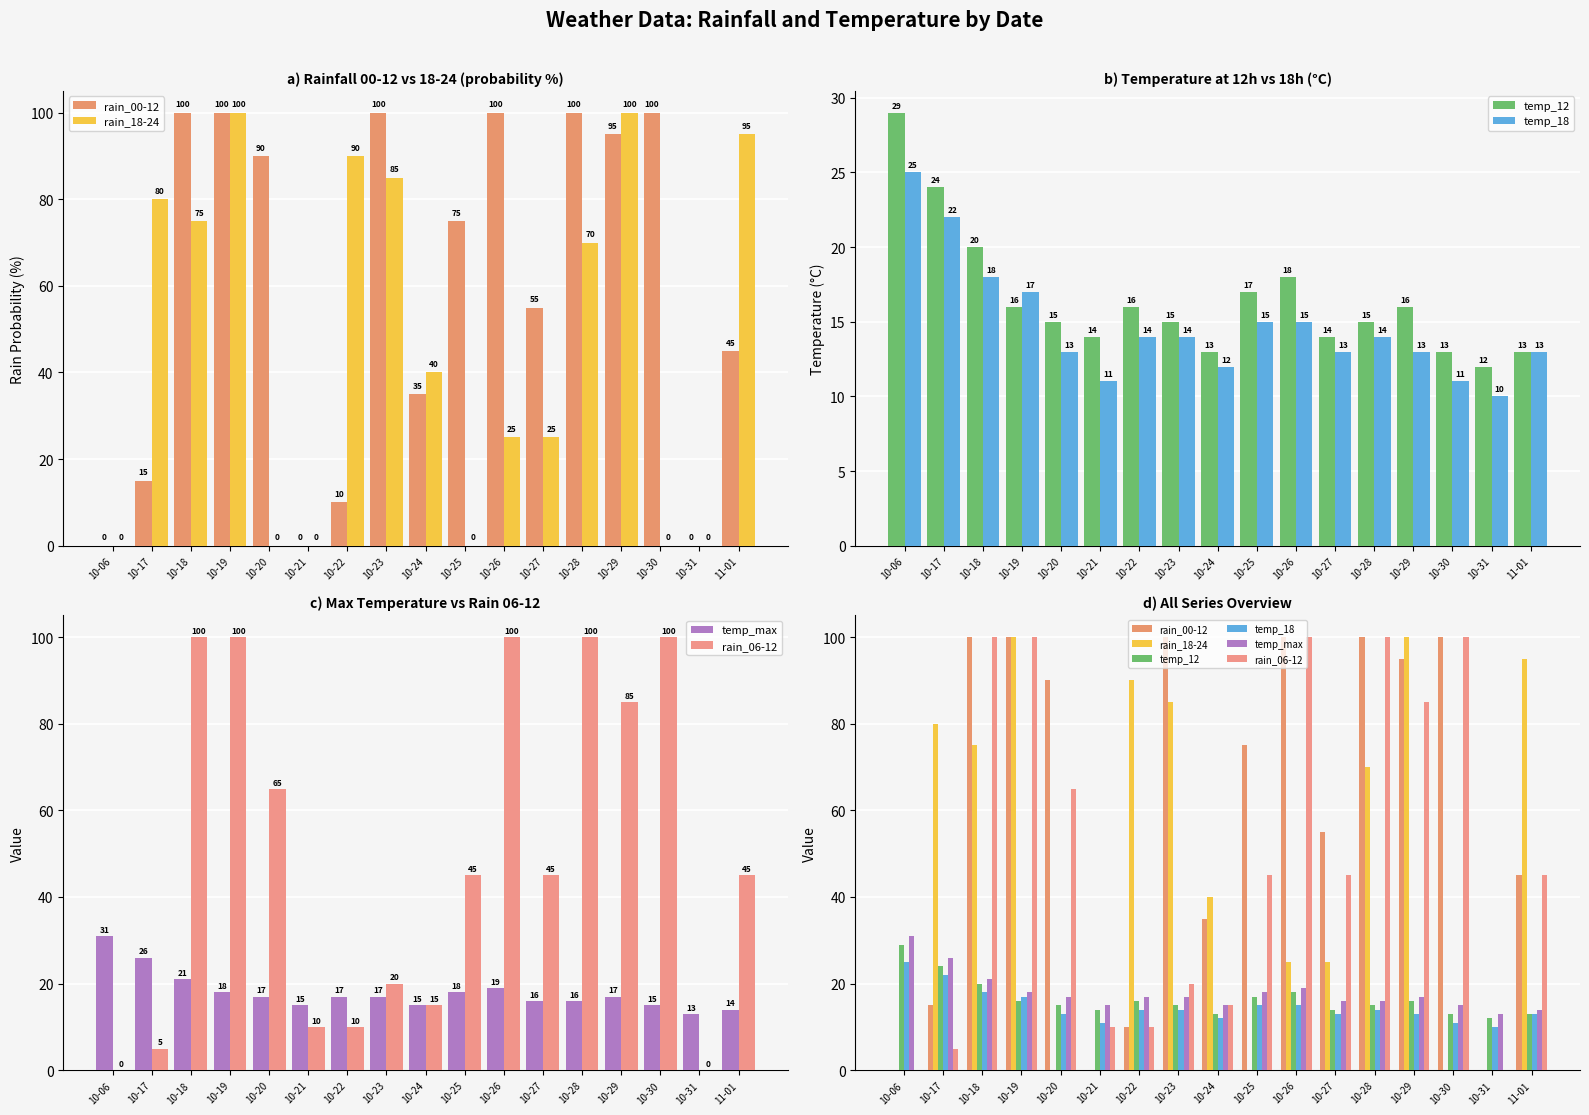

Reading left to right, list all the values displayed in this chart.

rain_00-12: 0	15	100	100	90	0	10	100	35	75	100	55	100	95	100	0	45
rain_18-24: 0	80	75	100	0	0	90	85	40	0	25	25	70	100	0	0	95
temp_12: 29	24	20	16	15	14	16	15	13	17	18	14	15	16	13	12	13
temp_18: 25	22	18	17	13	11	14	14	12	15	15	13	14	13	11	10	13
temp_max: 31	26	21	18	17	15	17	17	15	18	19	16	16	17	15	13	14
rain_06-12: 0	5	100	100	65	10	10	20	15	45	100	45	100	85	100	0	45